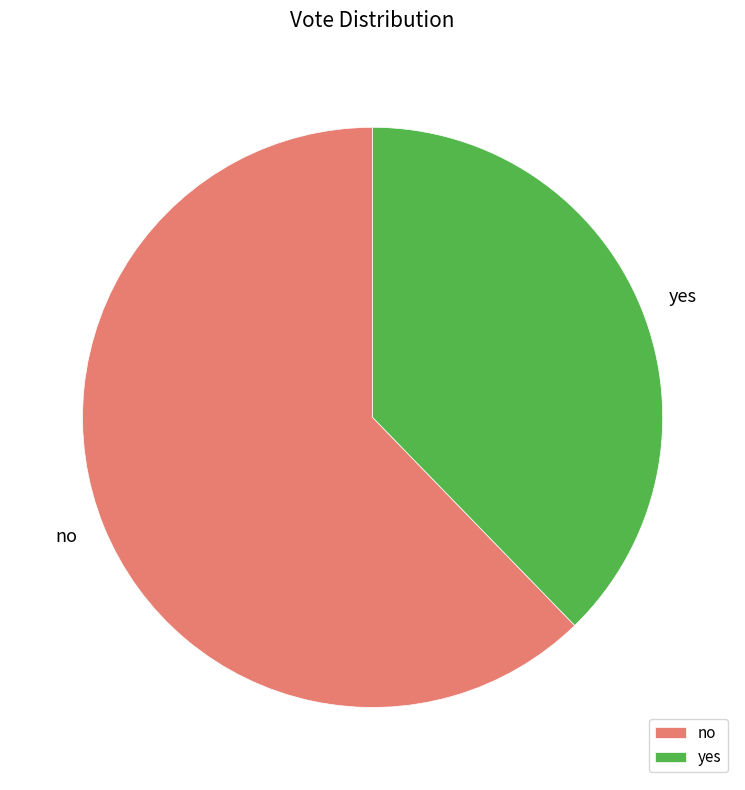

Does yes represent more than half of the total?

No